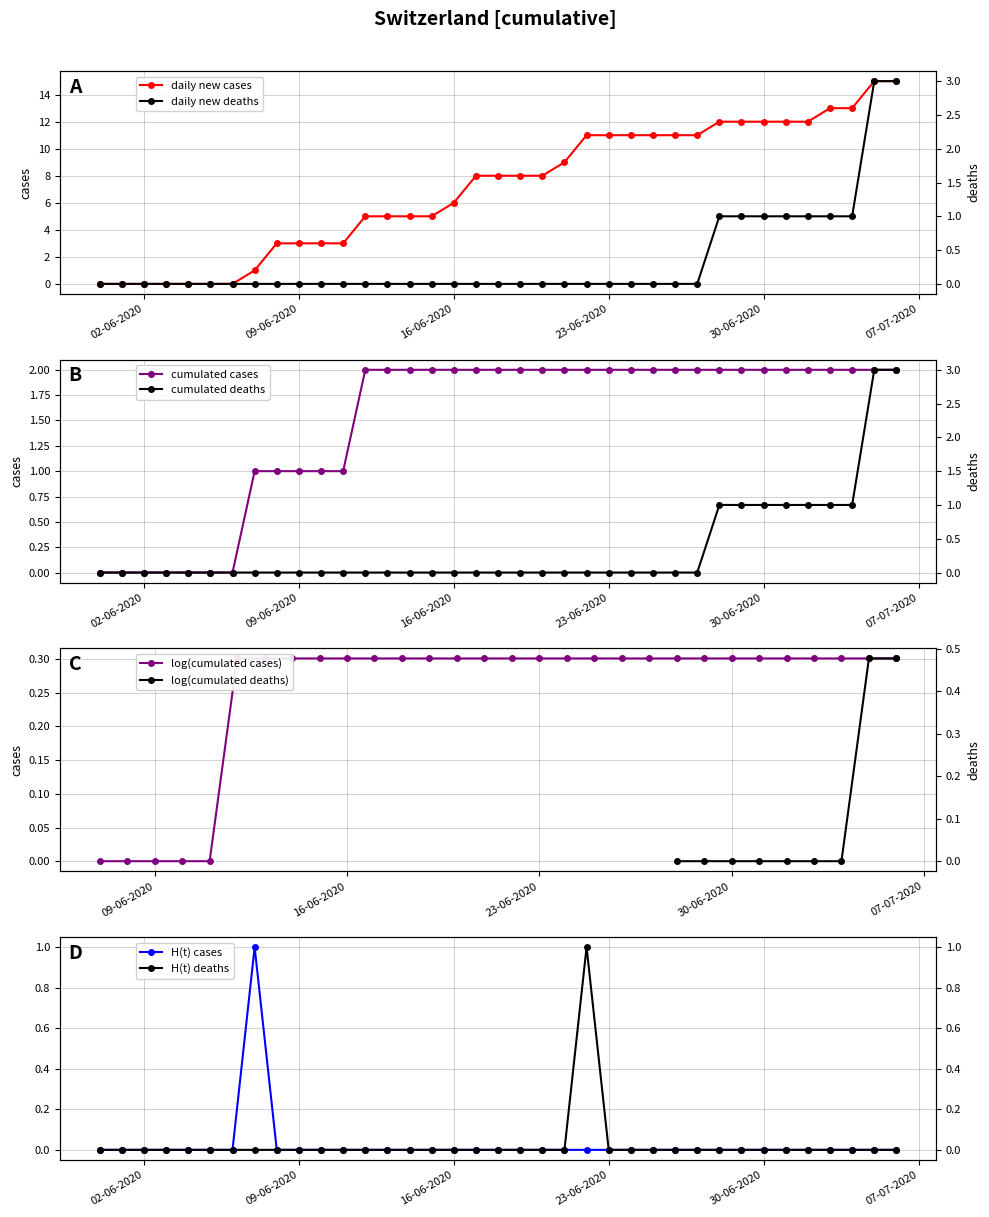

True or false: TI has a value of 3 at 2020-07-05.

False